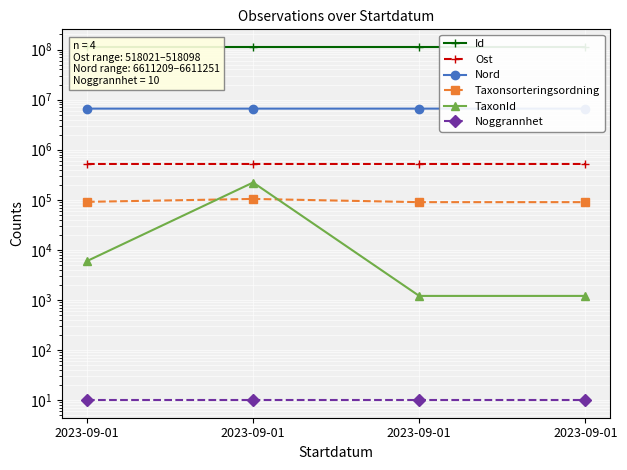

What is the sum of all Noggrannhet values?

40